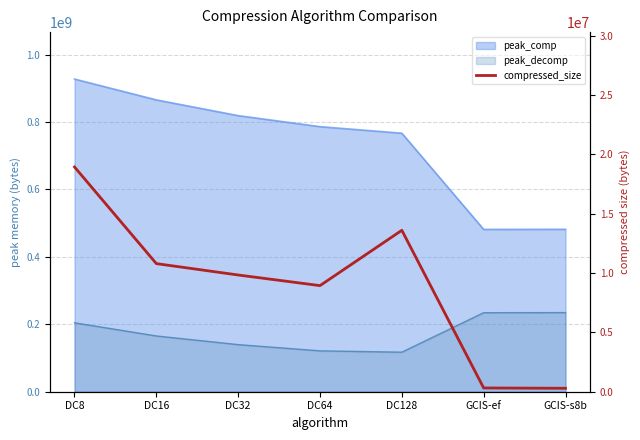

Between DC8 and DC64, which is larger?

DC8